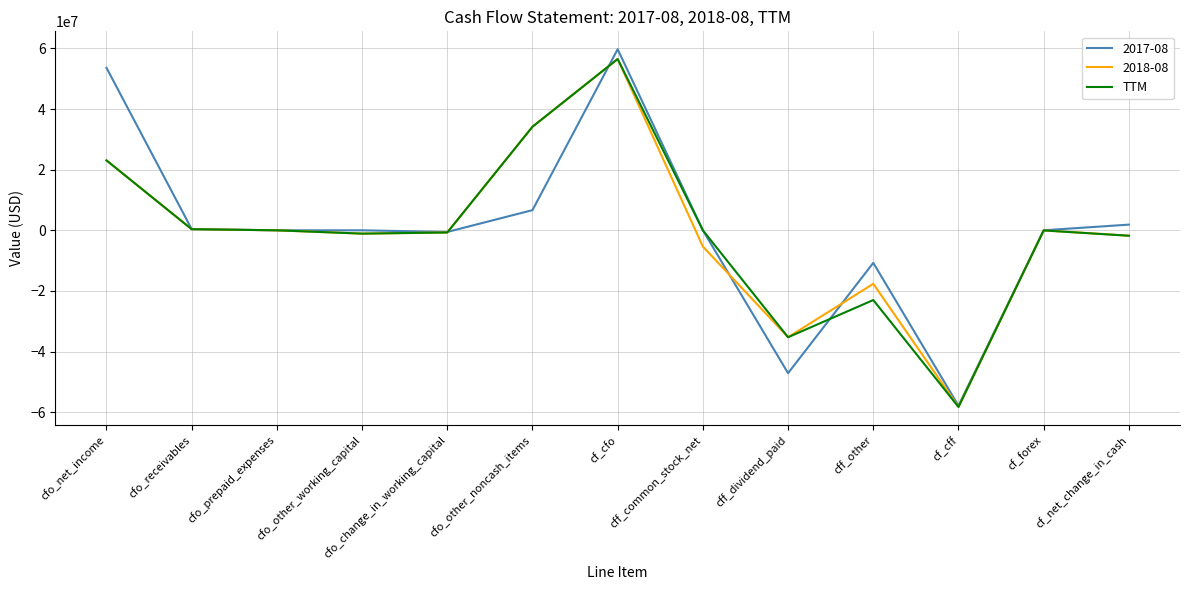

The 2017-08 series shows 53615000 at cfo_net_income. True or false?

True